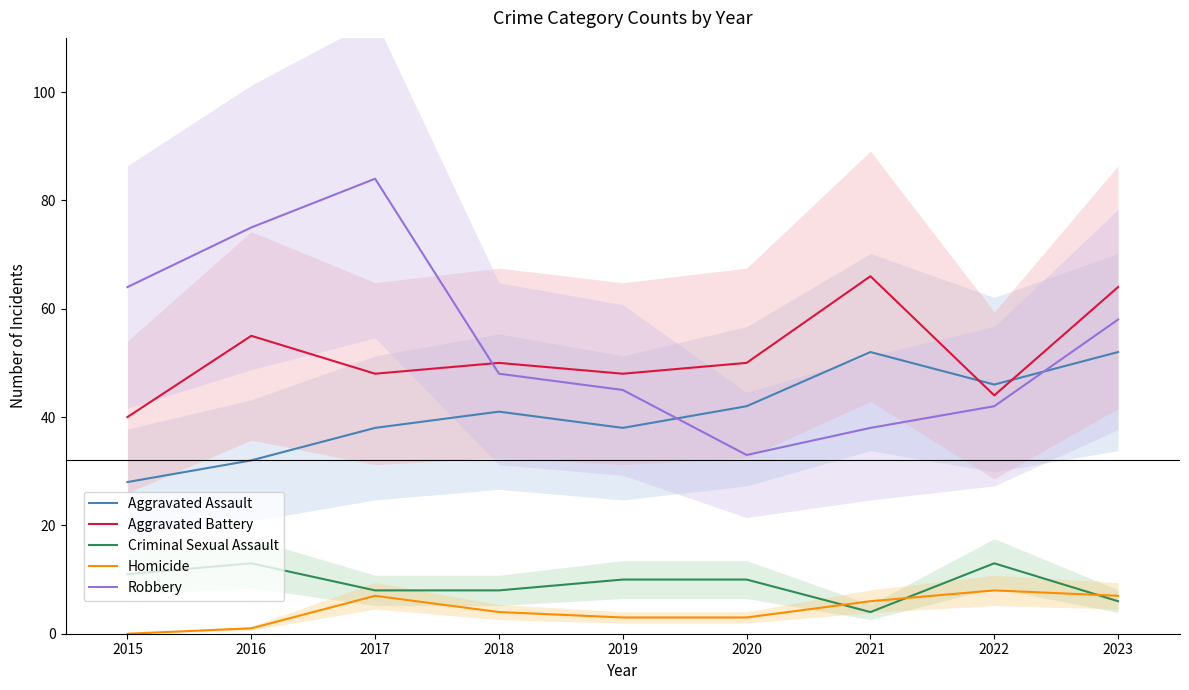

How many values in the Aggravated Assault series are below 41?

4